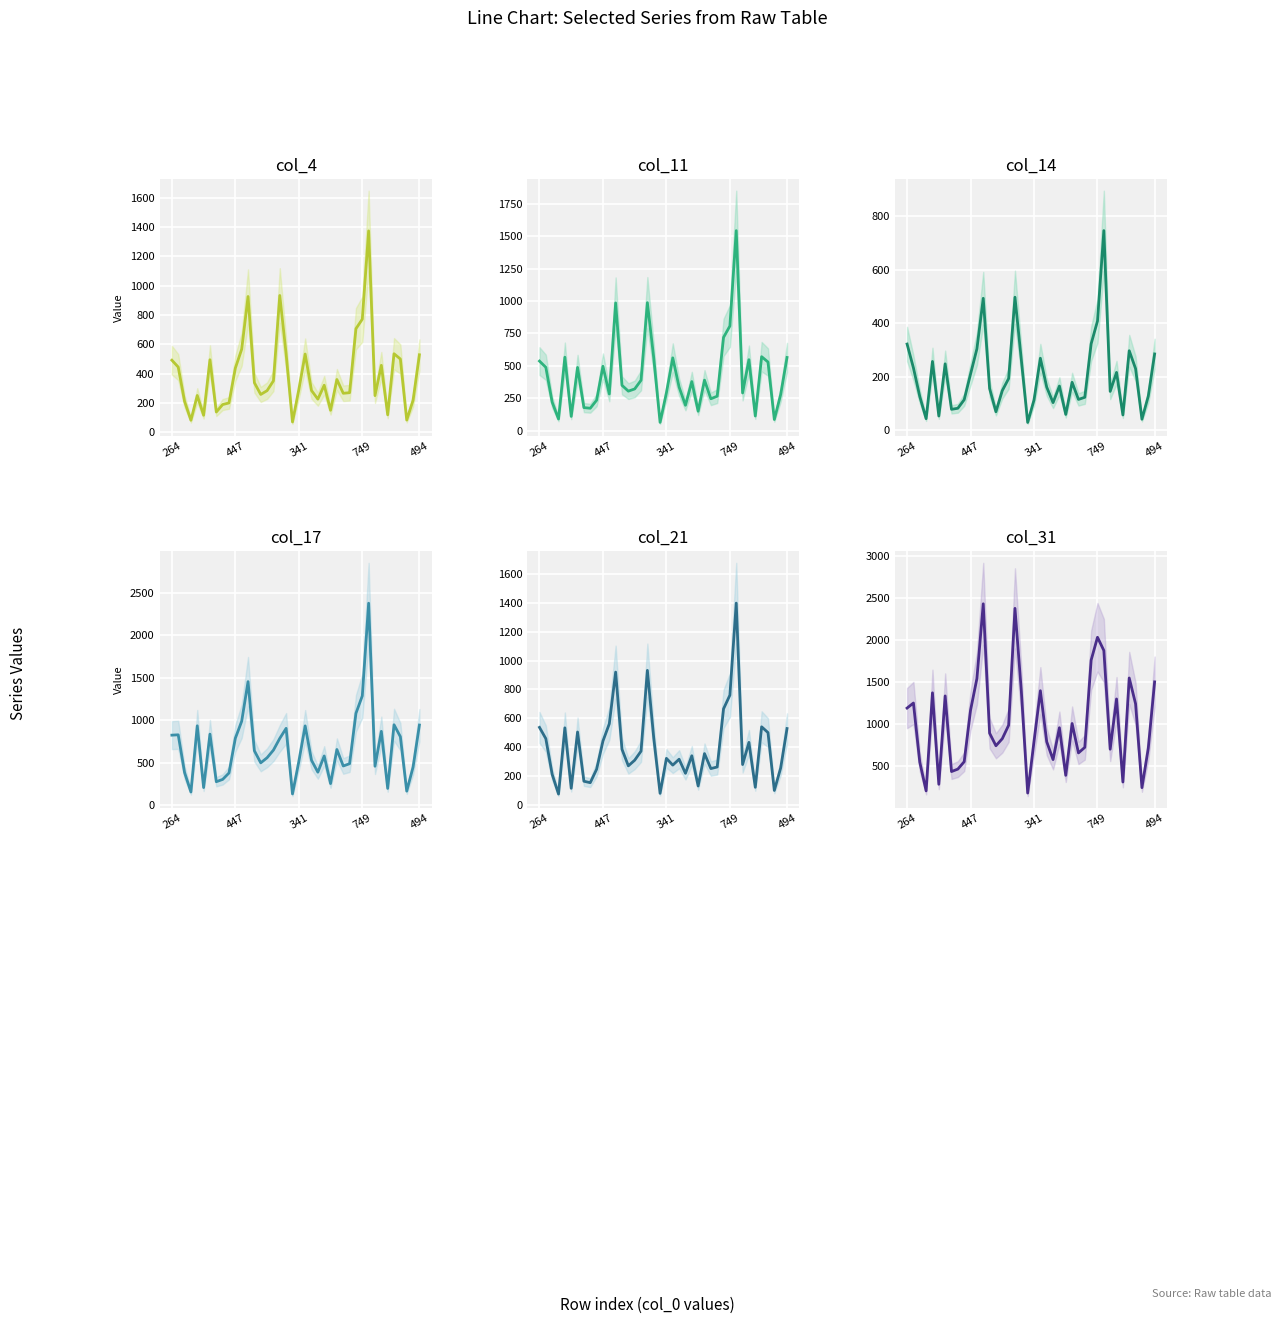

How many interior local valleys does the col_14 series have?

11